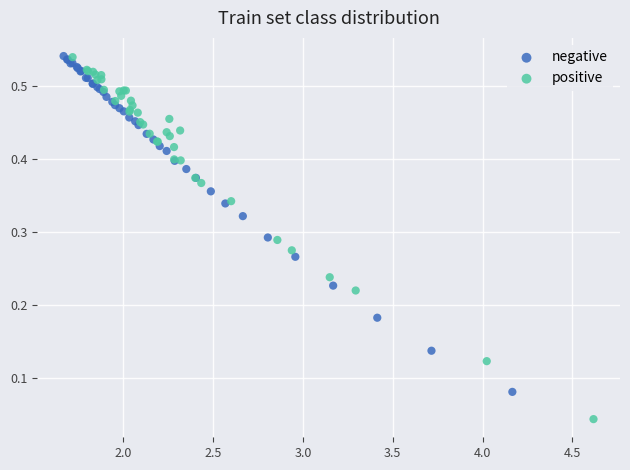

Which series has the widest spread of Y values?

positive